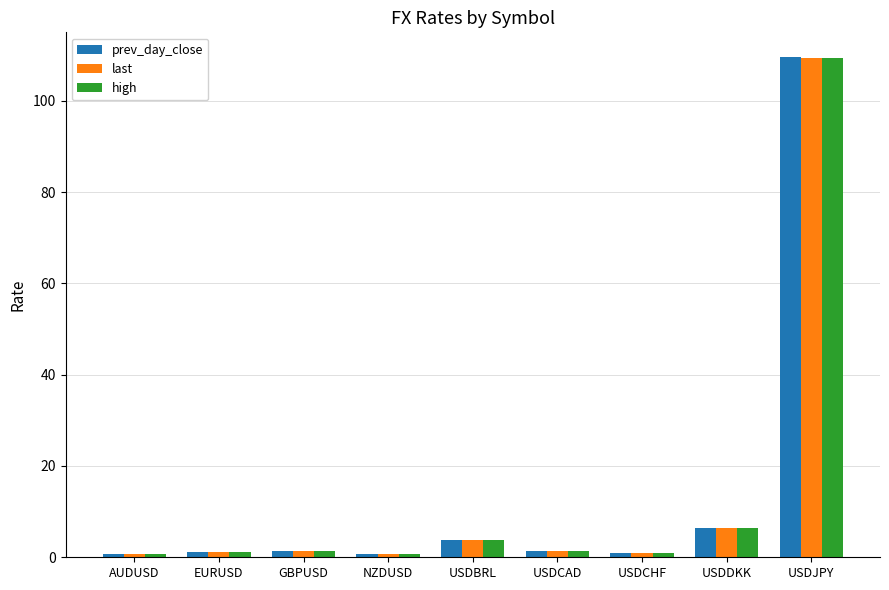

How many bars are there in total?

27